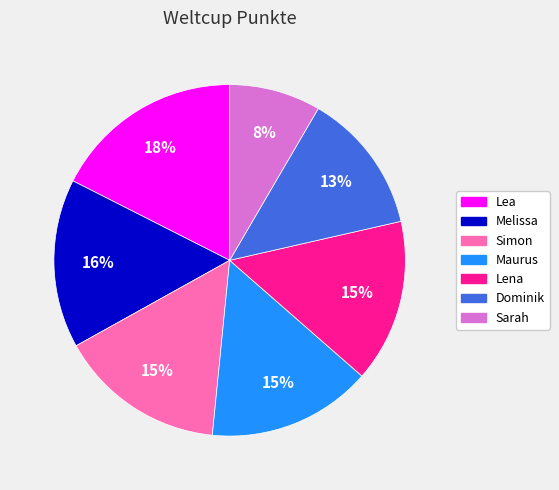

Do Lea and Lena together represent more than half of the pie?

No